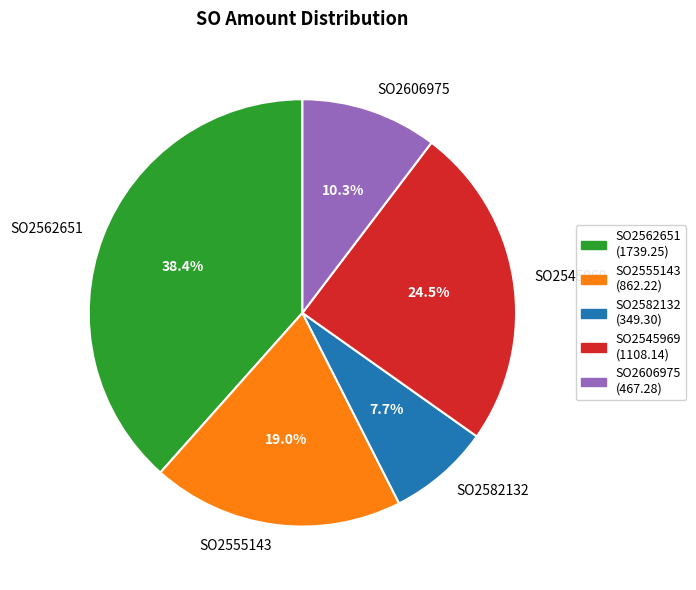

Does SO2606975 represent more than half of the total?

No